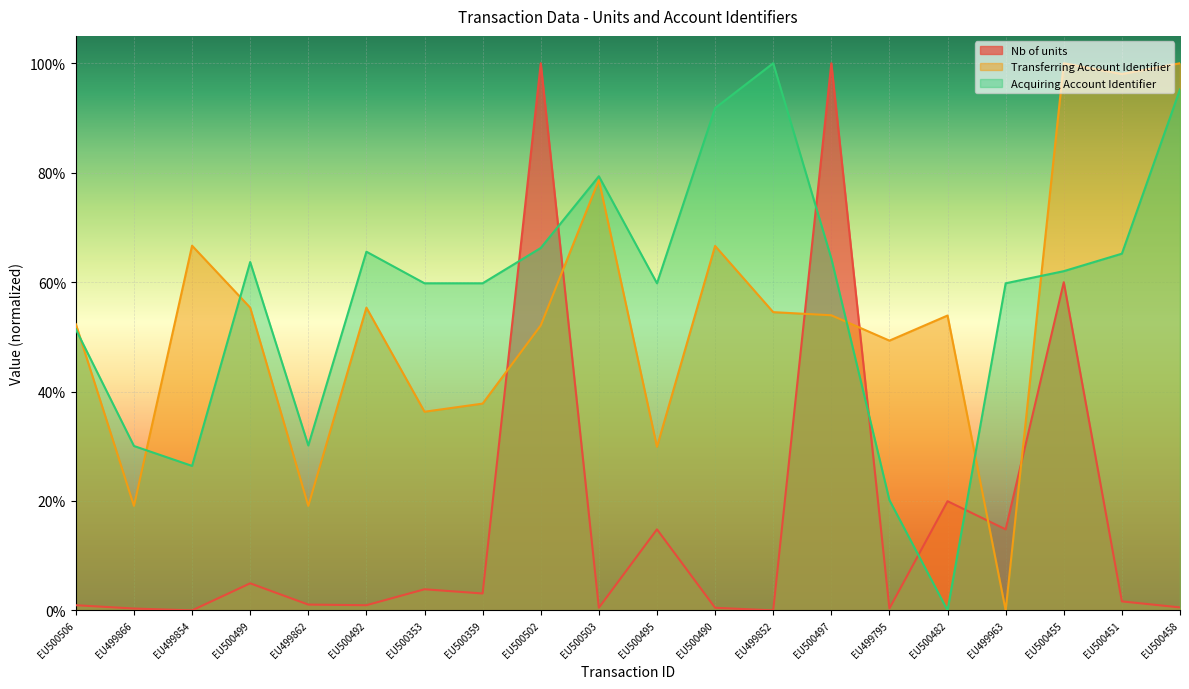

True or false: Transferring Account Identifier has more than 1 points higher than both neighbors.

True